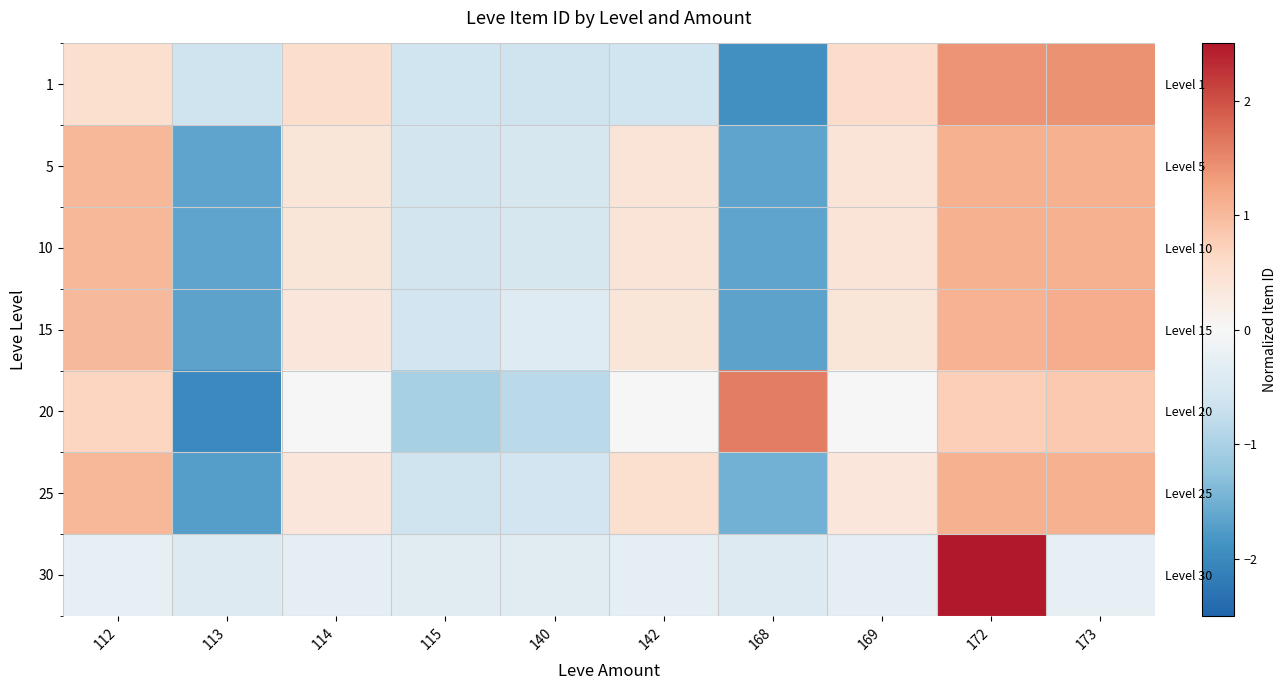

Rank the categories by 20 value from lowest to highest.

113, 115, 140, 114, 169, 142, 112, 172, 173, 168